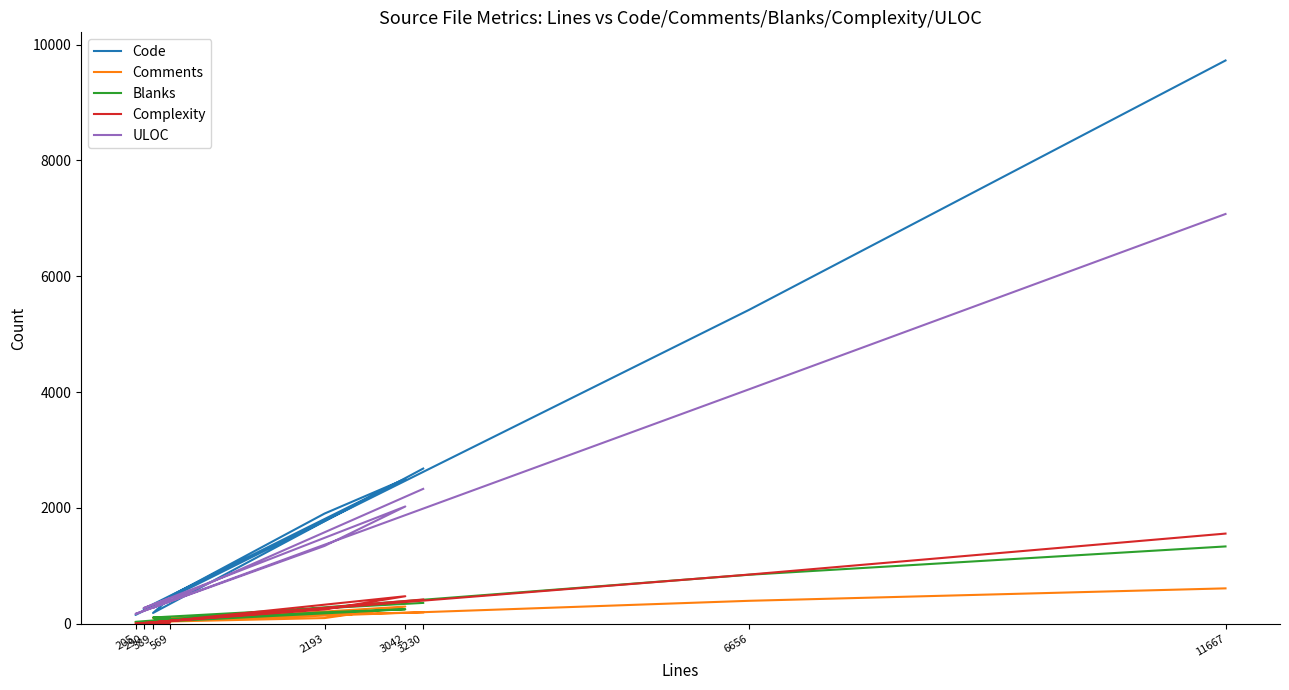

What is the difference between the maximum and second lowest values in the Complexity series?

1555